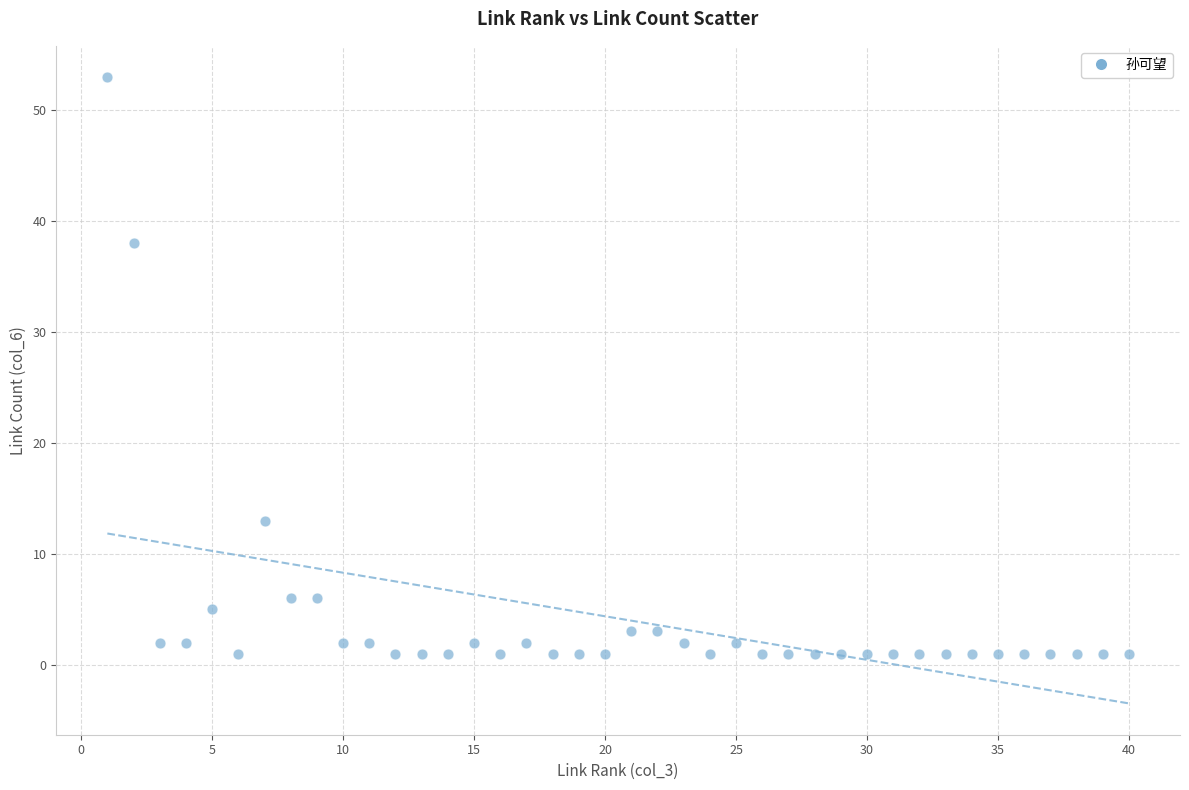

What Y value in the scatter plot is closest to 27?

38